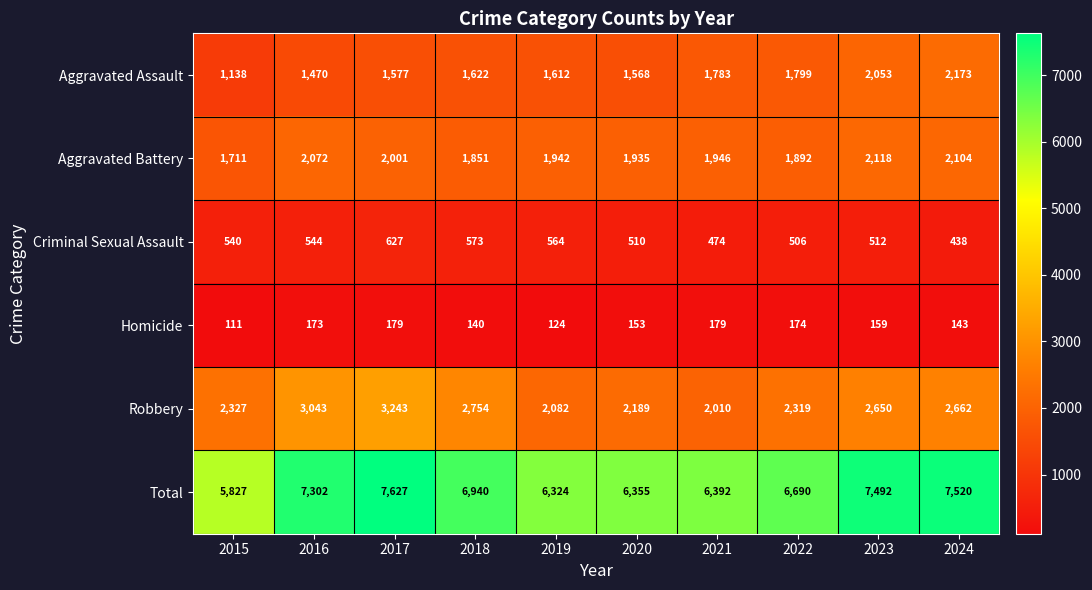

Where does the Total series first go above 6940?

2016